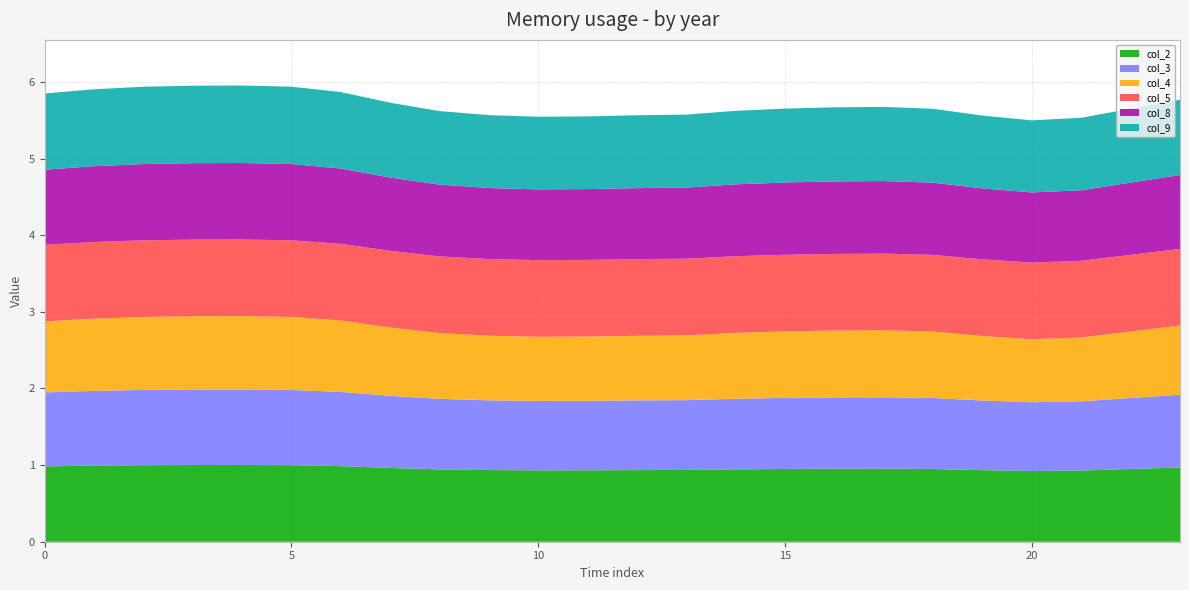

Reading right to left, list all the values displayed in this chart.

col_2: 1.0	0.9	0.9	0.9	0.9	0.9	1.0	1.0	0.9	0.9	0.9	0.9	0.9	0.9	0.9	0.9	1.0	1.0	1.0	1.0	1.0	1.0	1.0	1.0
col_3: 0.9	0.9	0.9	0.9	0.9	0.9	0.9	0.9	0.9	0.9	0.9	0.9	0.9	0.9	0.9	0.9	0.9	1.0	1.0	1.0	1.0	1.0	1.0	1.0
col_4: 0.9	0.9	0.8	0.8	0.8	0.9	0.9	0.9	0.9	0.9	0.8	0.8	0.8	0.8	0.8	0.9	0.9	0.9	1.0	1.0	1.0	1.0	0.9	0.9
col_5: 1.0	1.0	1.0	1.0	1.0	1.0	1.0	1.0	1.0	1.0	1.0	1.0	1.0	1.0	1.0	1.0	1.0	1.0	1.0	1.0	1.0	1.0	1.0	1.0
col_8: 1.0	0.9	0.9	0.9	0.9	0.9	0.9	0.9	0.9	0.9	0.9	0.9	0.9	0.9	0.9	0.9	1.0	1.0	1.0	1.0	1.0	1.0	1.0	1.0
col_9: 1.0	1.0	0.9	0.9	1.0	1.0	1.0	1.0	1.0	1.0	1.0	1.0	0.9	0.9	1.0	1.0	1.0	1.0	1.0	1.0	1.0	1.0	1.0	1.0